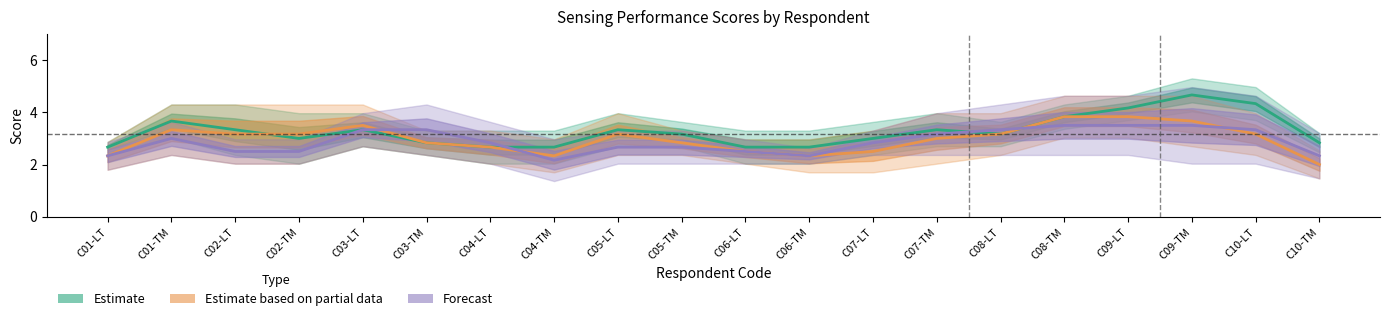

Does the chart have visible grid lines?

No